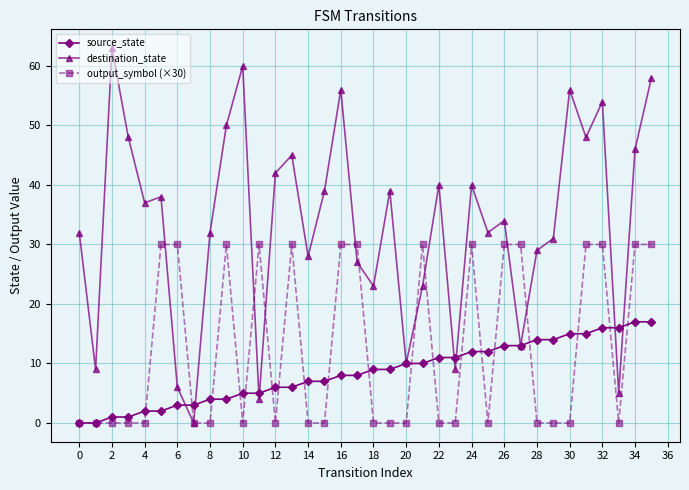

How many values in the destination_state series are below 37?

18